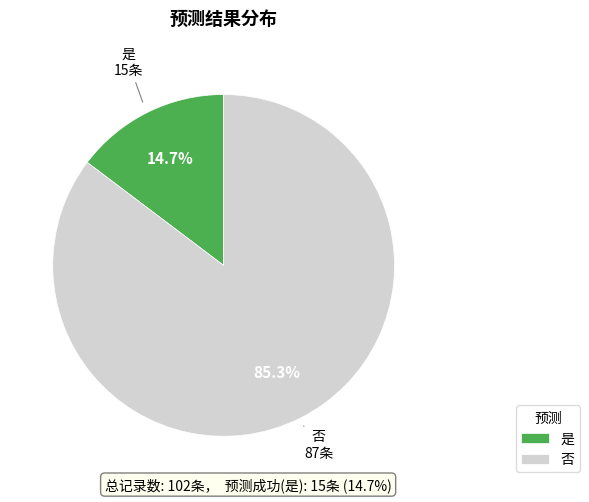

To the nearest percent, what portion does 是 represent?

15%